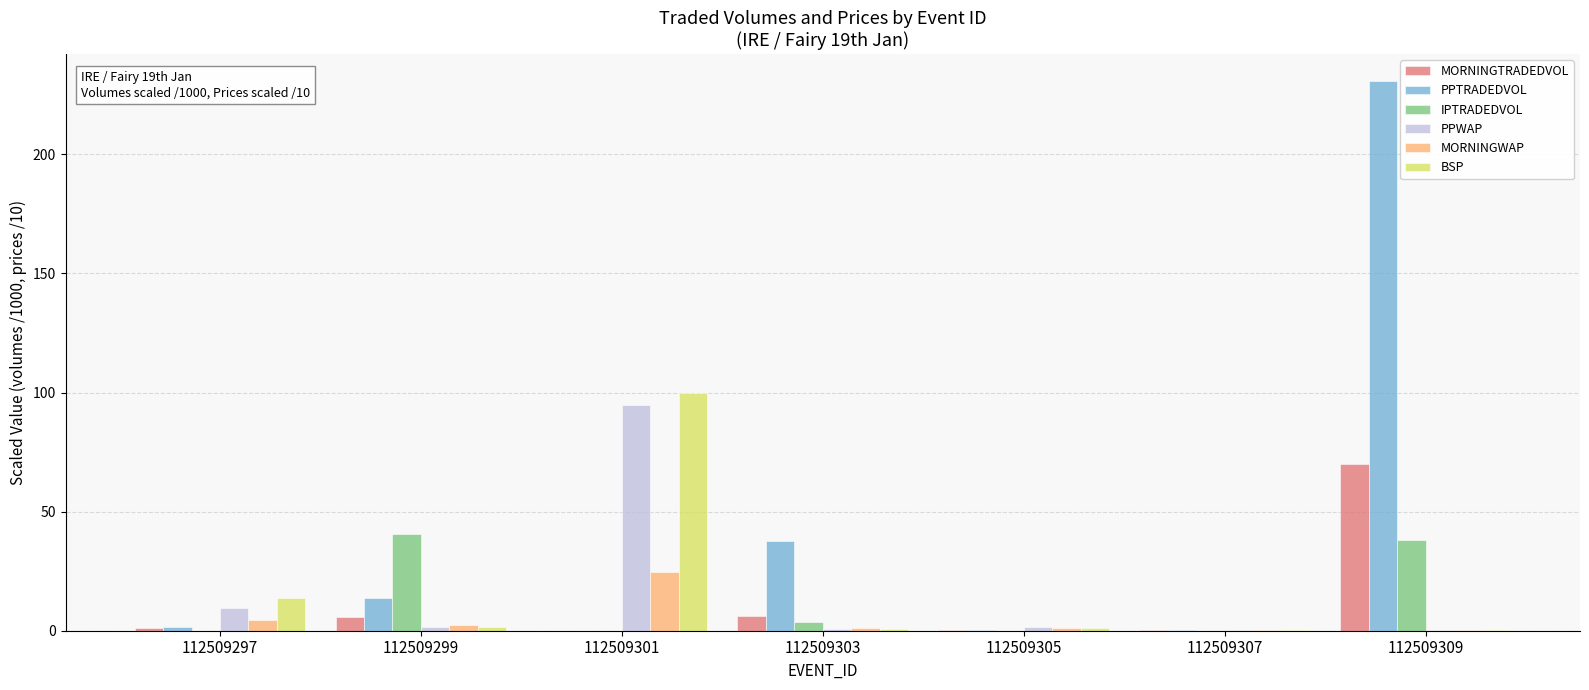

Between 112509297 and 112509309, which series saw the biggest shift?

PPTRADEDVOL